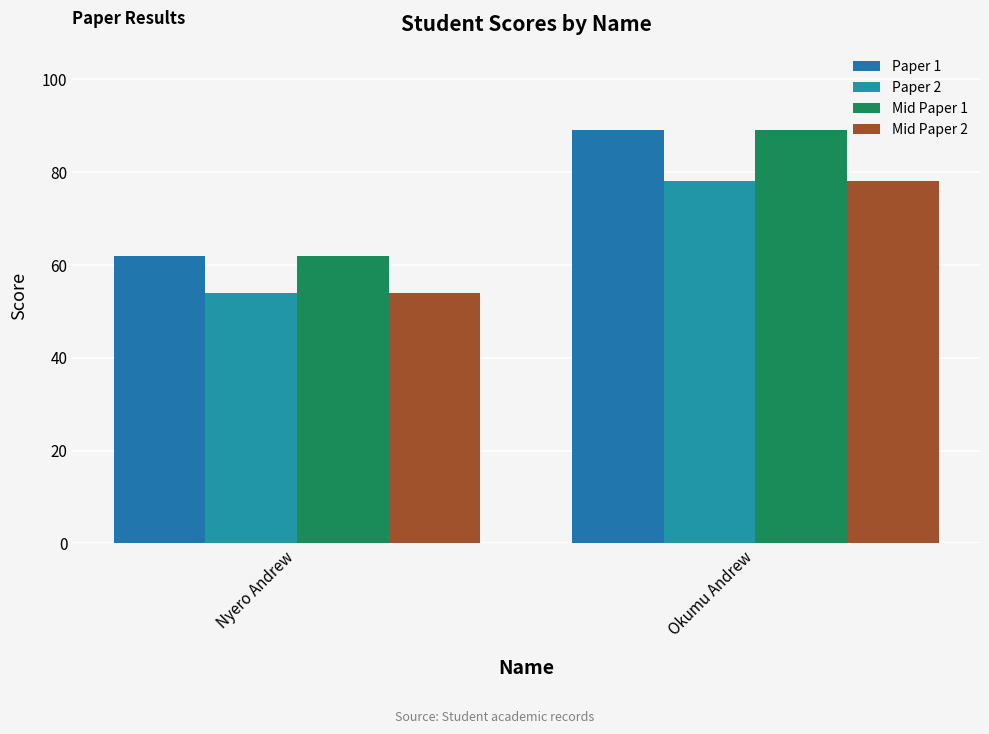

What is the sum of all Paper 2 values?

132